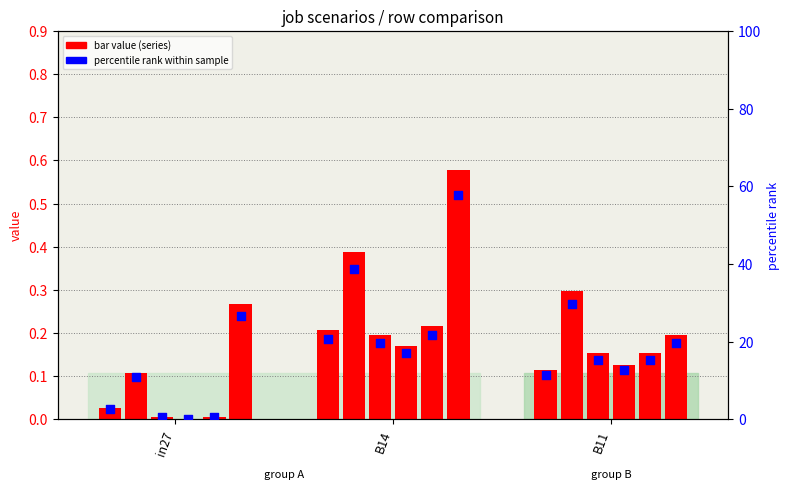

What is the ratio of the value at B14 to the value at B11?

1.8